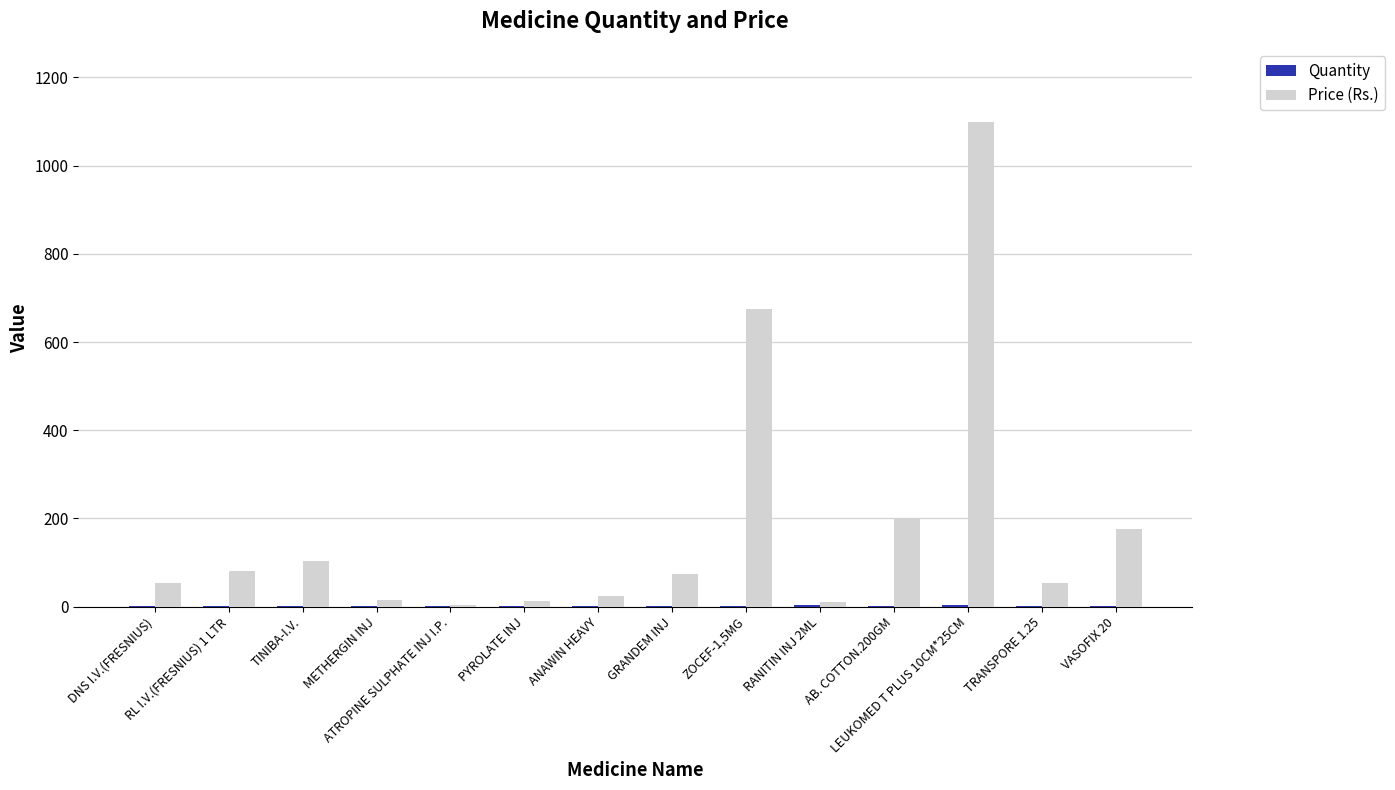

How many distinct data groups are displayed?

2